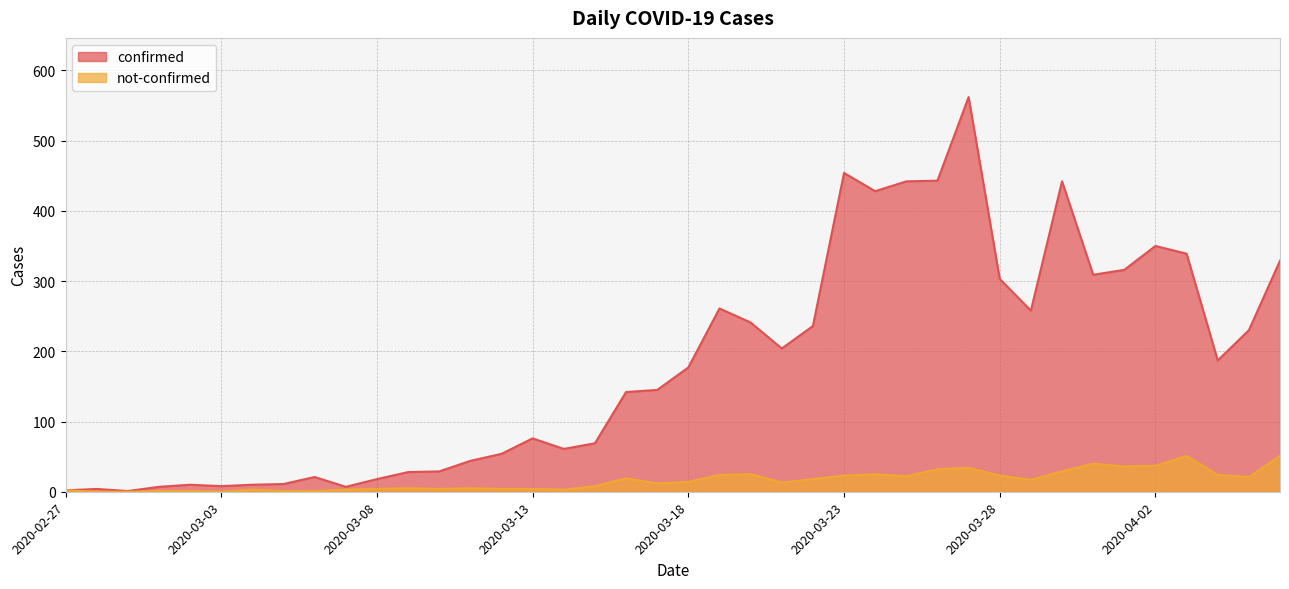

Reading right to left, extract all data points from this chart.

confirmed: 2020-04-06=329	2020-04-05=230	2020-04-04=187	2020-04-03=339	2020-04-02=350	2020-04-01=316	2020-03-31=309	2020-03-30=442	2020-03-29=258	2020-03-28=303	2020-03-27=562	2020-03-26=443	2020-03-25=442	2020-03-24=428	2020-03-23=454	2020-03-22=236	2020-03-21=204	2020-03-20=241	2020-03-19=261	2020-03-18=177	2020-03-17=145	2020-03-16=142	2020-03-15=69	2020-03-14=61	2020-03-13=76	2020-03-12=54	2020-03-11=44	2020-03-10=29	2020-03-09=28	2020-03-08=18	2020-03-07=7	2020-03-06=21	2020-03-05=11	2020-03-04=10	2020-03-03=8	2020-03-02=10	2020-03-01=7	2020-02-29=1	2020-02-28=4	2020-02-27=2
not-confirmed: 2020-04-06=51	2020-04-05=21	2020-04-04=24	2020-04-03=51	2020-04-02=37	2020-04-01=36	2020-03-31=40	2020-03-30=29	2020-03-29=17	2020-03-28=23	2020-03-27=34	2020-03-26=32	2020-03-25=22	2020-03-24=25	2020-03-23=23	2020-03-22=18	2020-03-21=13	2020-03-20=25	2020-03-19=24	2020-03-18=14	2020-03-17=12	2020-03-16=19	2020-03-15=8	2020-03-14=3	2020-03-13=4	2020-03-12=4	2020-03-11=5	2020-03-10=4	2020-03-09=5	2020-03-08=4	2020-03-07=3	2020-03-06=1	2020-03-05=1	2020-03-04=3	2020-03-03=0	2020-03-02=1	2020-03-01=1	2020-02-29=0	2020-02-28=0	2020-02-27=2